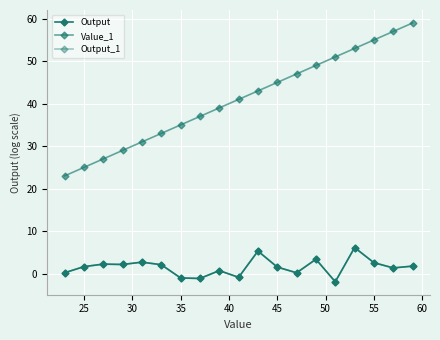

Is this an area chart (filled region under the line)?

No